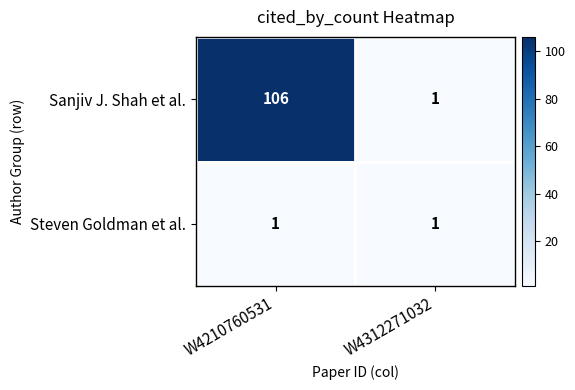

List the series in order of their peak value, highest first.

Sanjiv J. Shah et al., Steven Goldman et al.